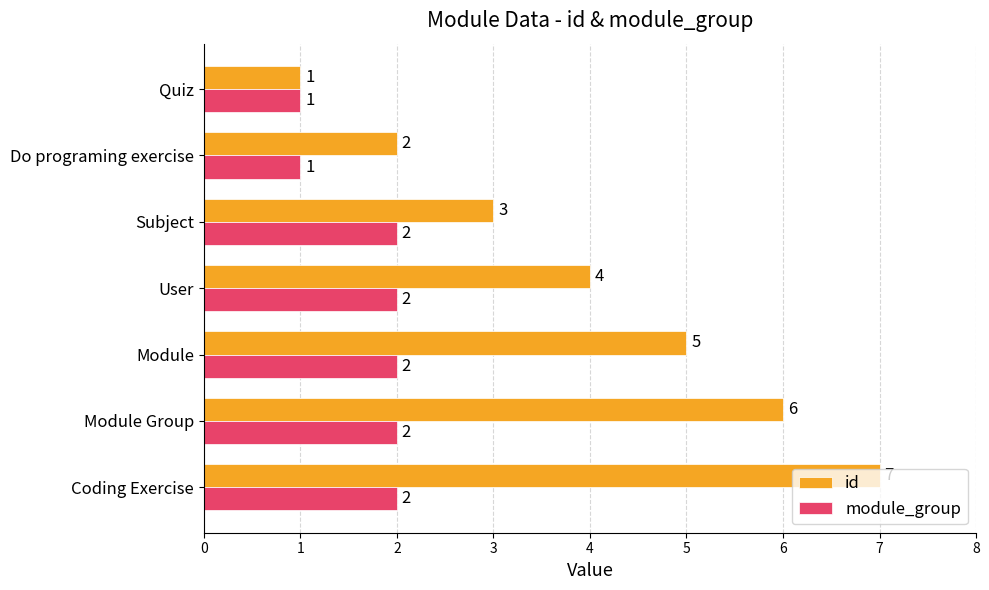

Count the number of categories in the chart.

7